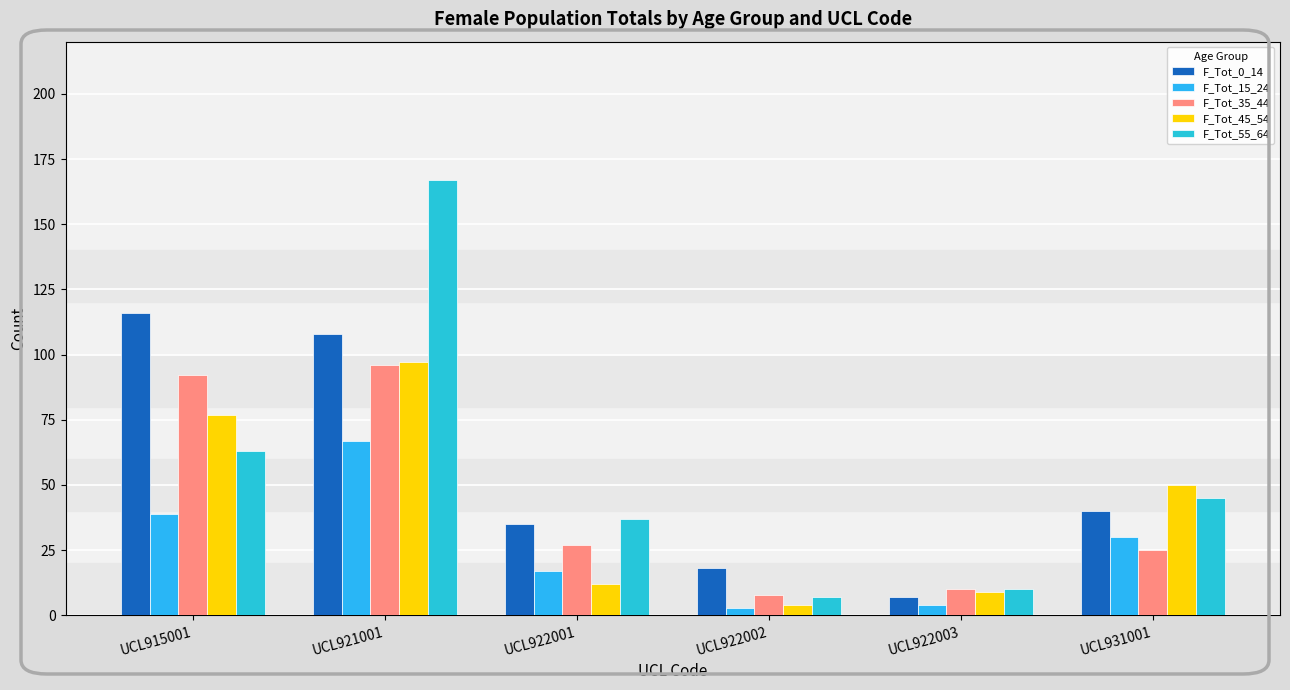

Is the value of F_Tot_0_14 at UCL922003 greater than the value of F_Tot_45_54 at UCL922002?

Yes